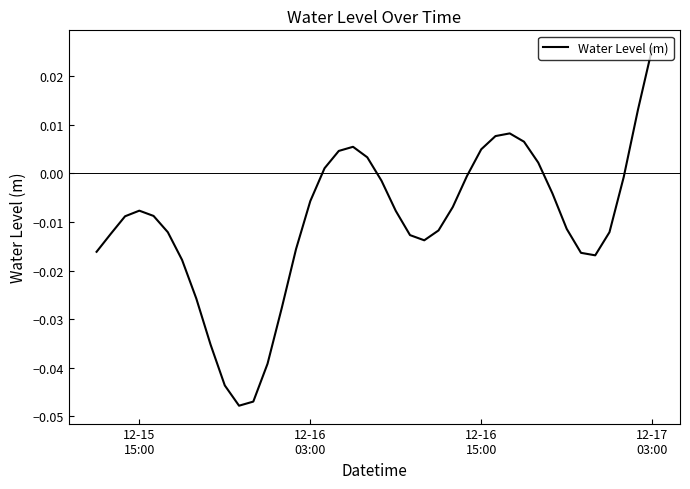

How many lines are shown in the chart?

1